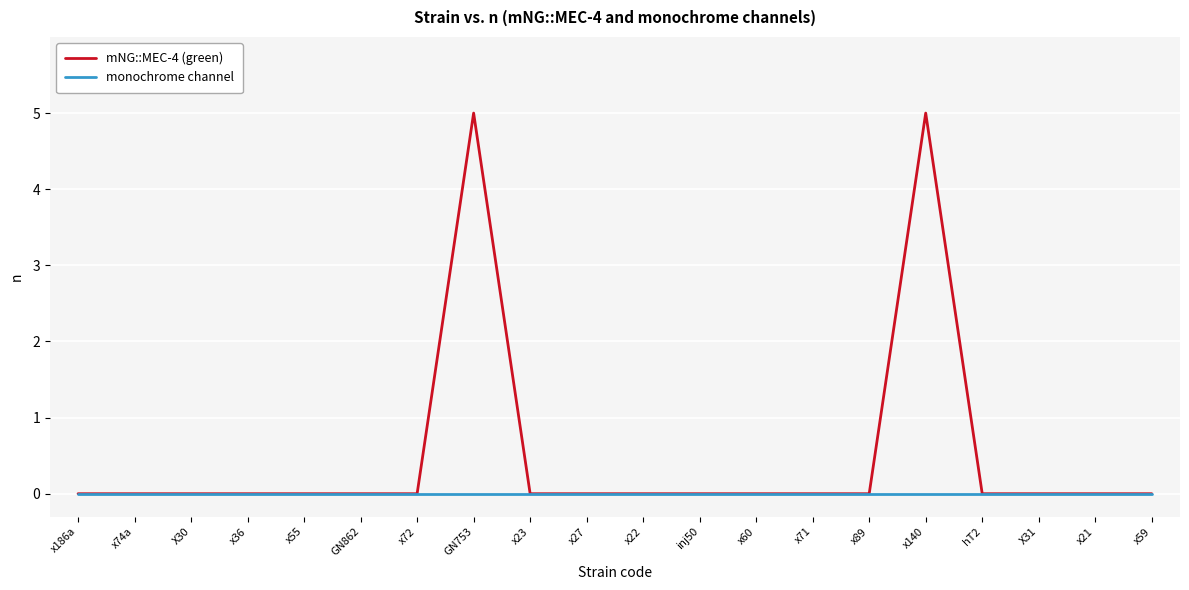

Reading right to left, list all the values displayed in this chart.

mNG::MEC-4 (green): x59=0	x21=0	X31=0	hT2=0	x140=5	x89=0	x71=0	x60=0	inj50=0	x22=0	x27=0	x23=0	GN753=5	x72=0	GN862=0	x55=0	x36=0	X30=0	x74a=0	x186a=0
monochrome channel: x59=0	x21=0	X31=0	hT2=0	x140=0	x89=0	x71=0	x60=0	inj50=0	x22=0	x27=0	x23=0	GN753=0	x72=0	GN862=0	x55=0	x36=0	X30=0	x74a=0	x186a=0